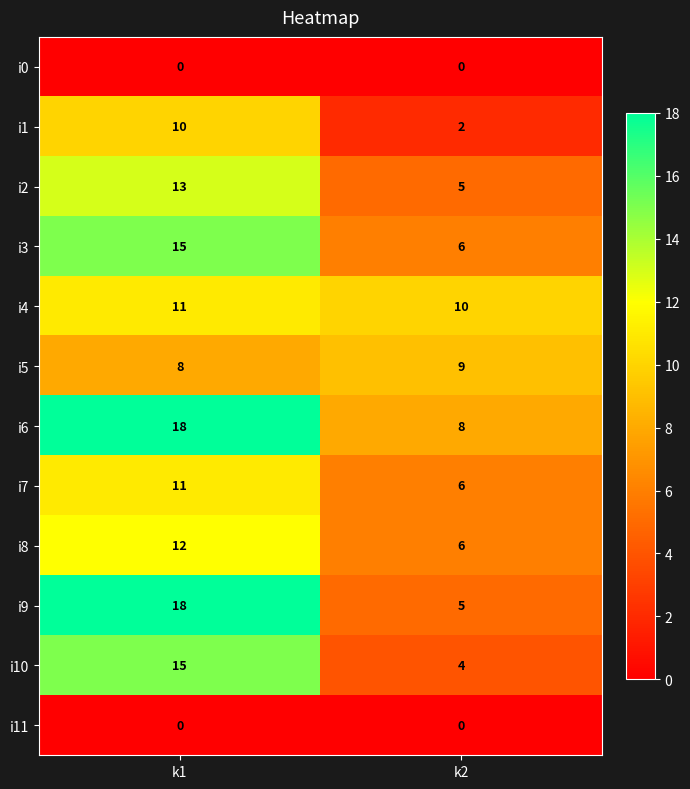

What is the minimum value for i5?

8